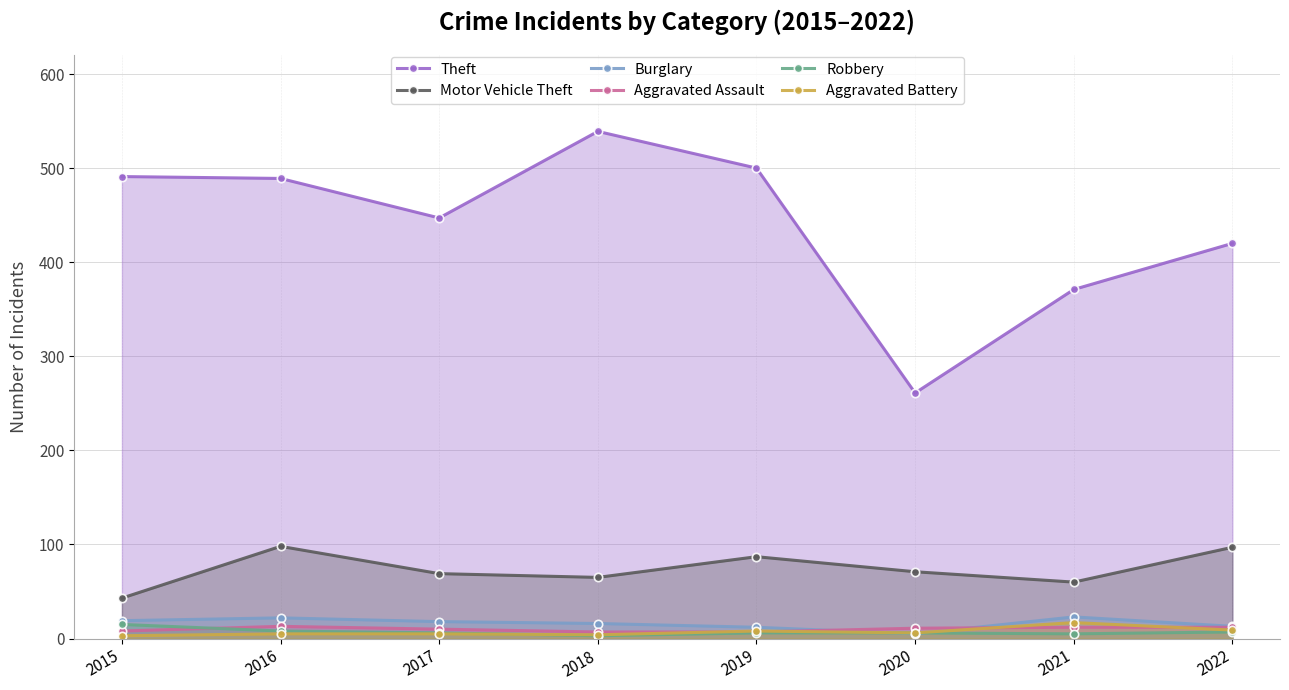

Does the chart have visible grid lines?

Yes